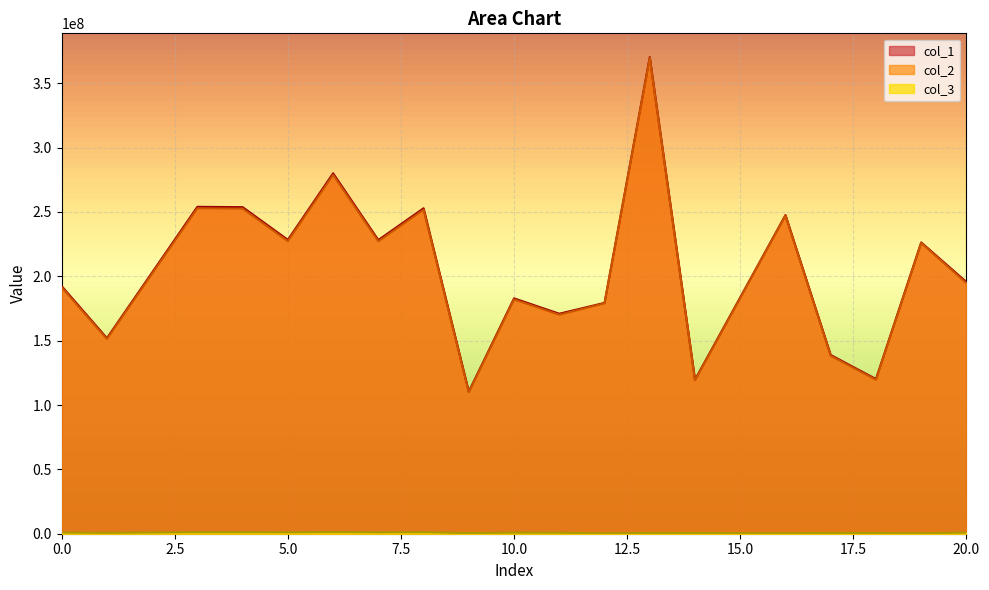

Does the chart have visible grid lines?

Yes